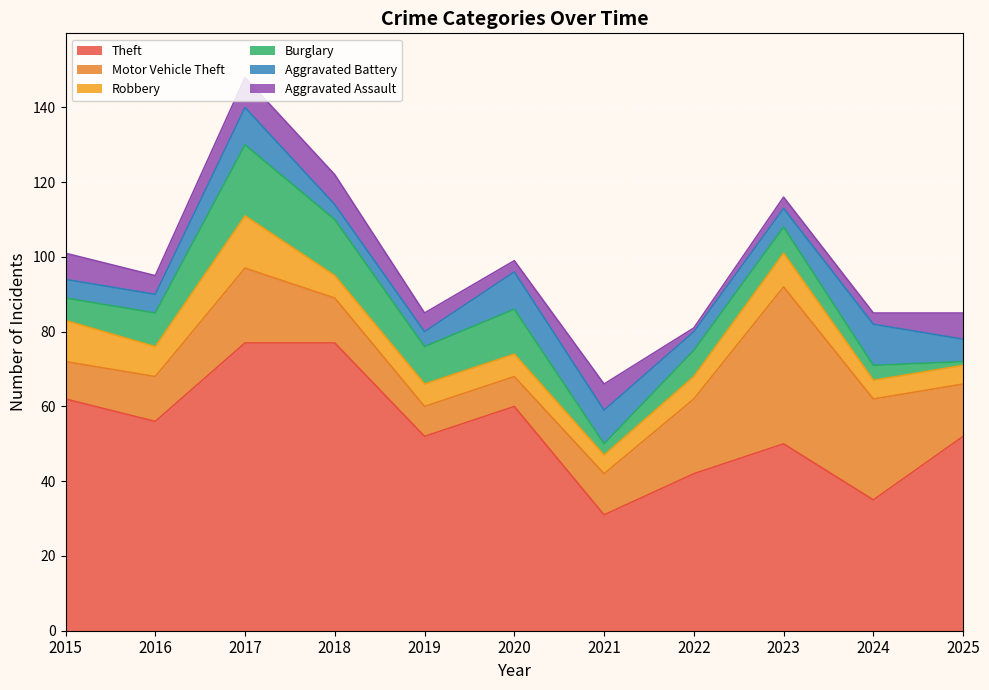

Between 2020 and 2022, which is larger?

2020